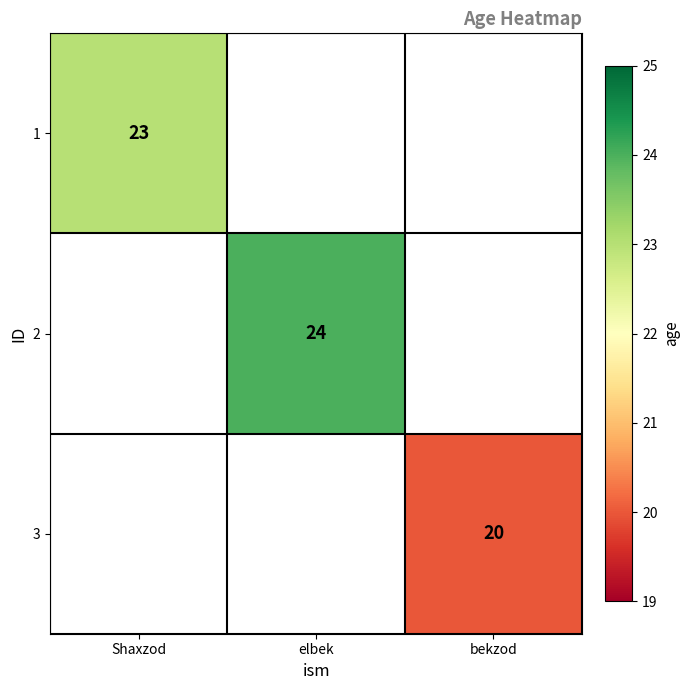

True or false: 1 has a value of 39 at Shaxzod.

False